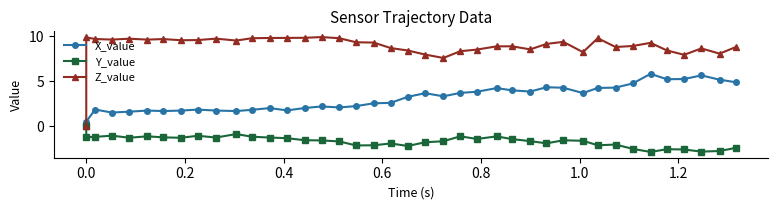

True or false: X_value and Y_value cross at least once.

False